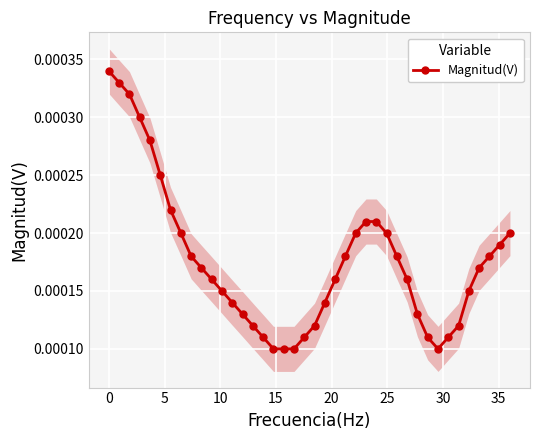

How many Magnitud(V) values are between 0 and 1?

40